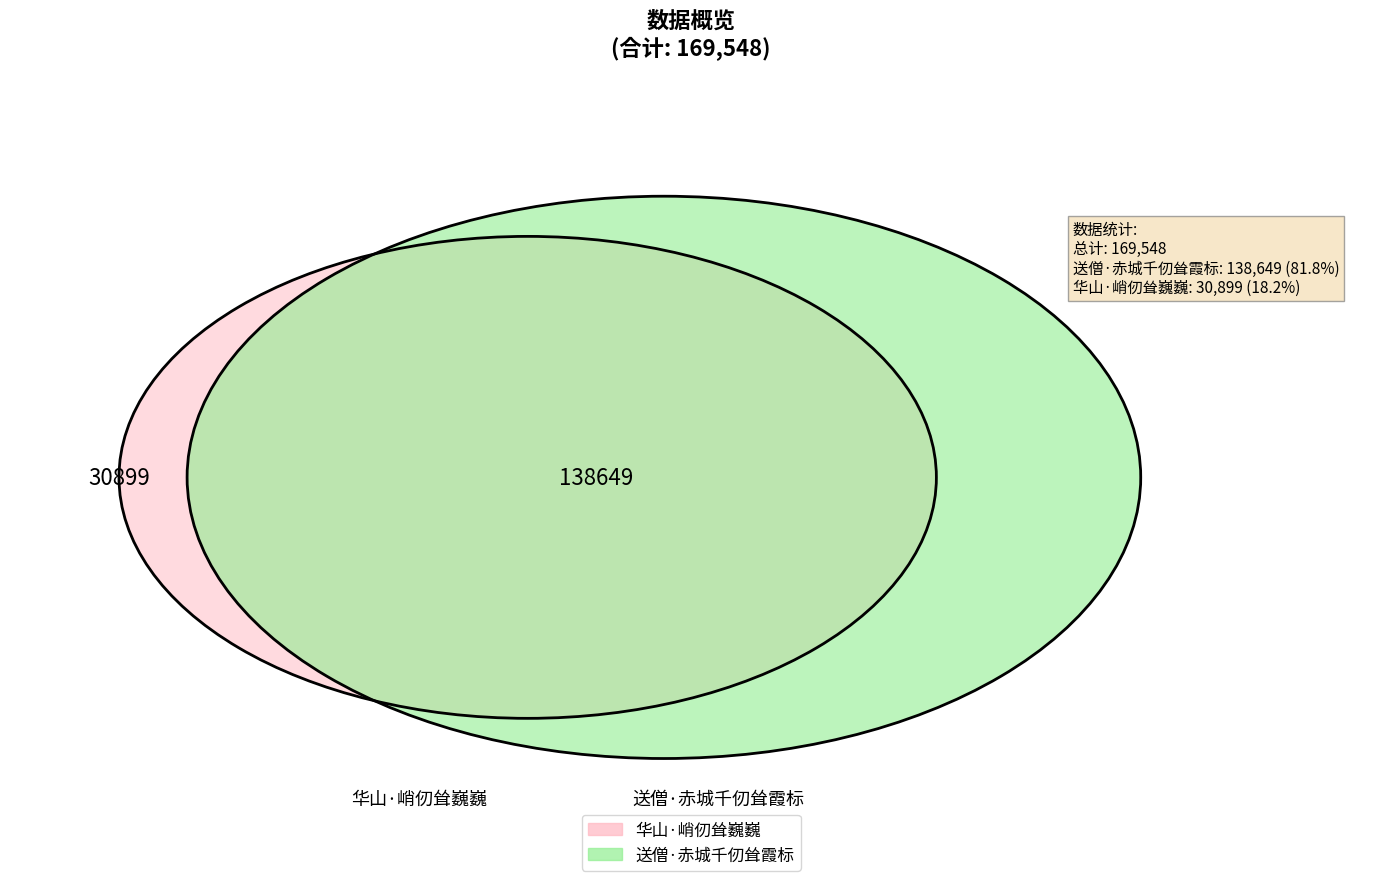

Does any single category account for the majority?

Yes